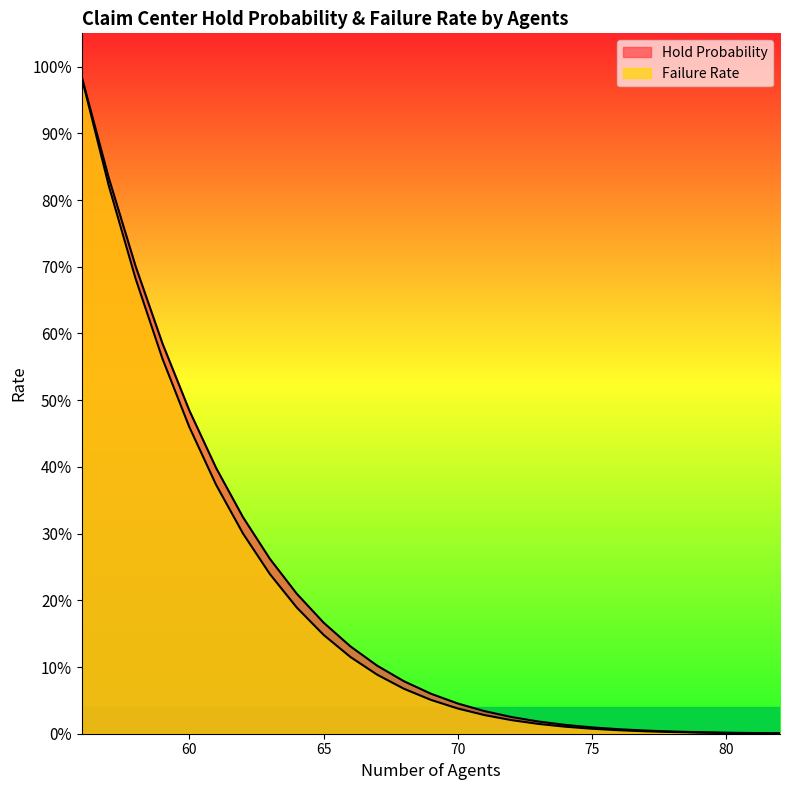

True or false: Failure Rate and Hold Probability intersect in this chart.

False